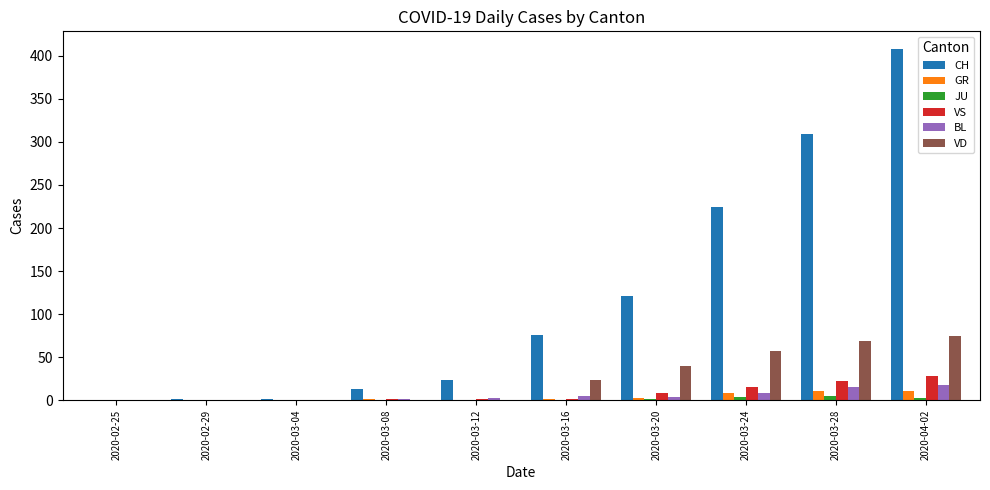

How many groups of bars are there?

10